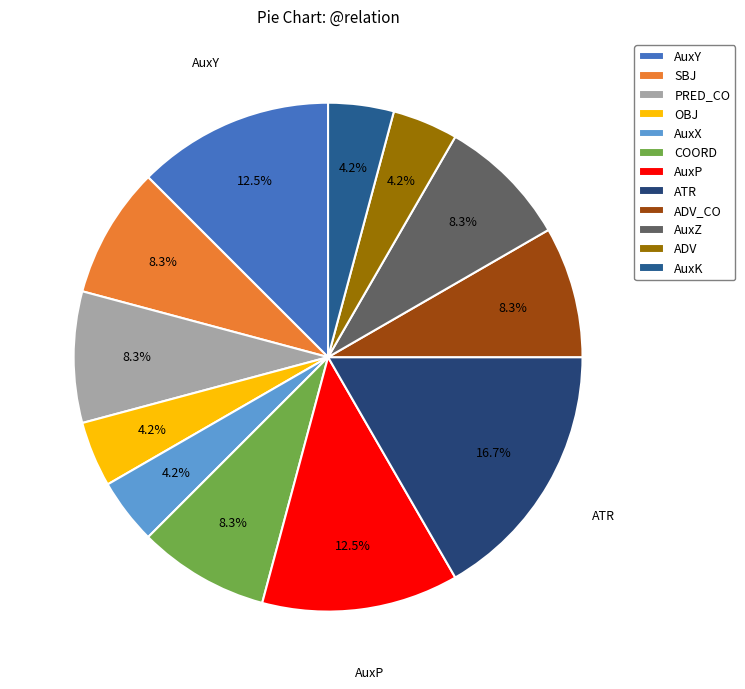

Do AuxK and AuxY together represent more than half of the pie?

No